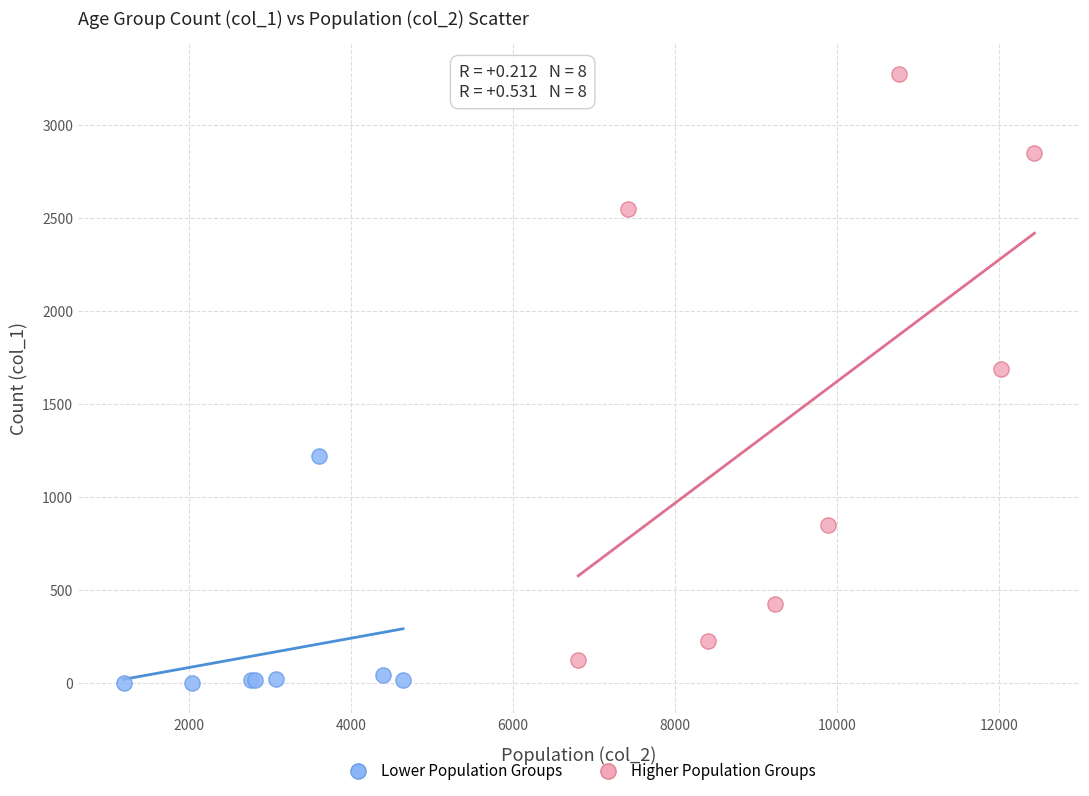

What are all the series names shown in the legend?

Lower Population Groups, Higher Population Groups